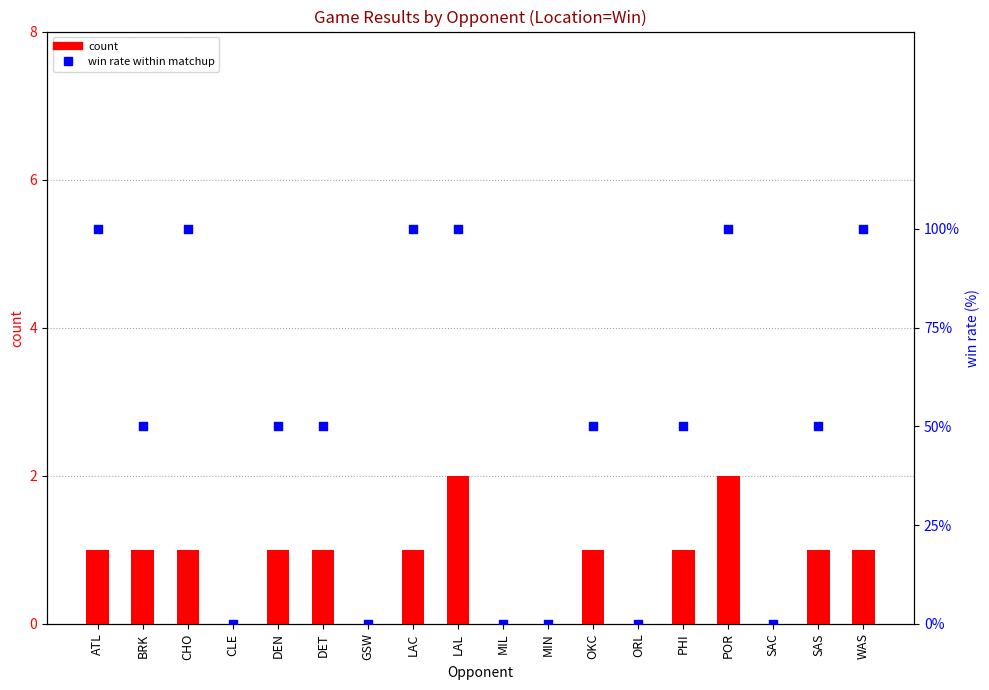

Which series has the largest total across all categories?

win rate within matchup